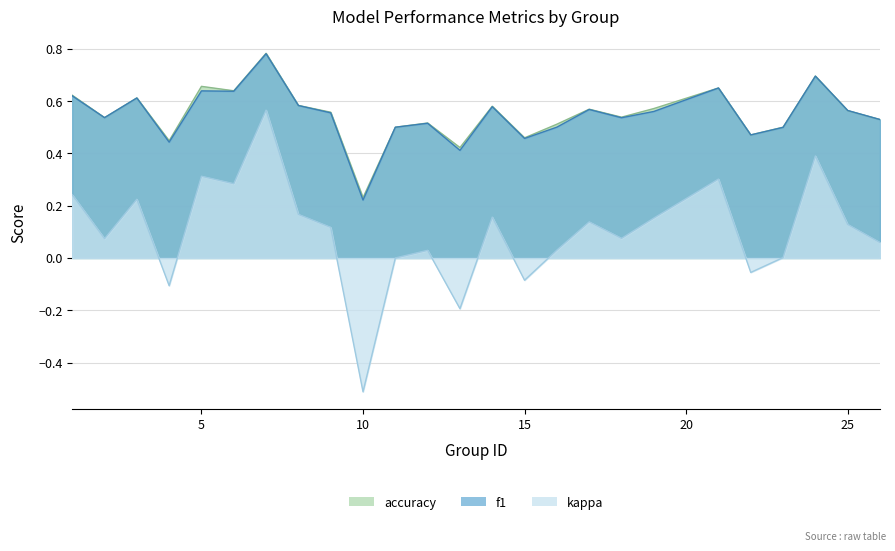

Which series changed the most between 5 and 8?

kappa